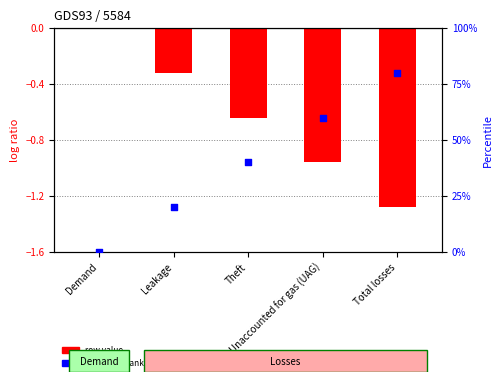

Which series contains the lowest Y value?

row value